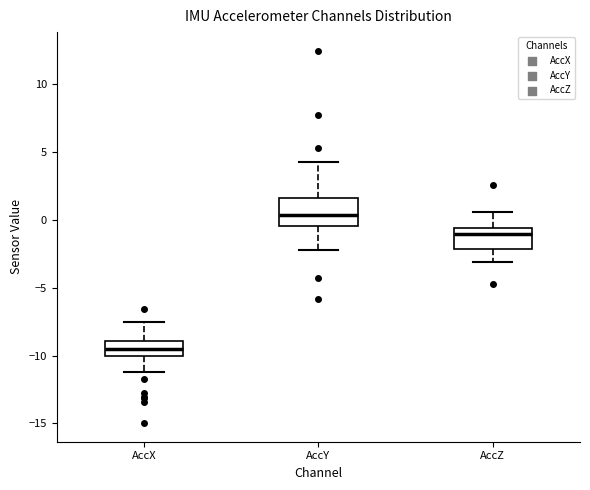

Which box has the lowest median line?

AccX